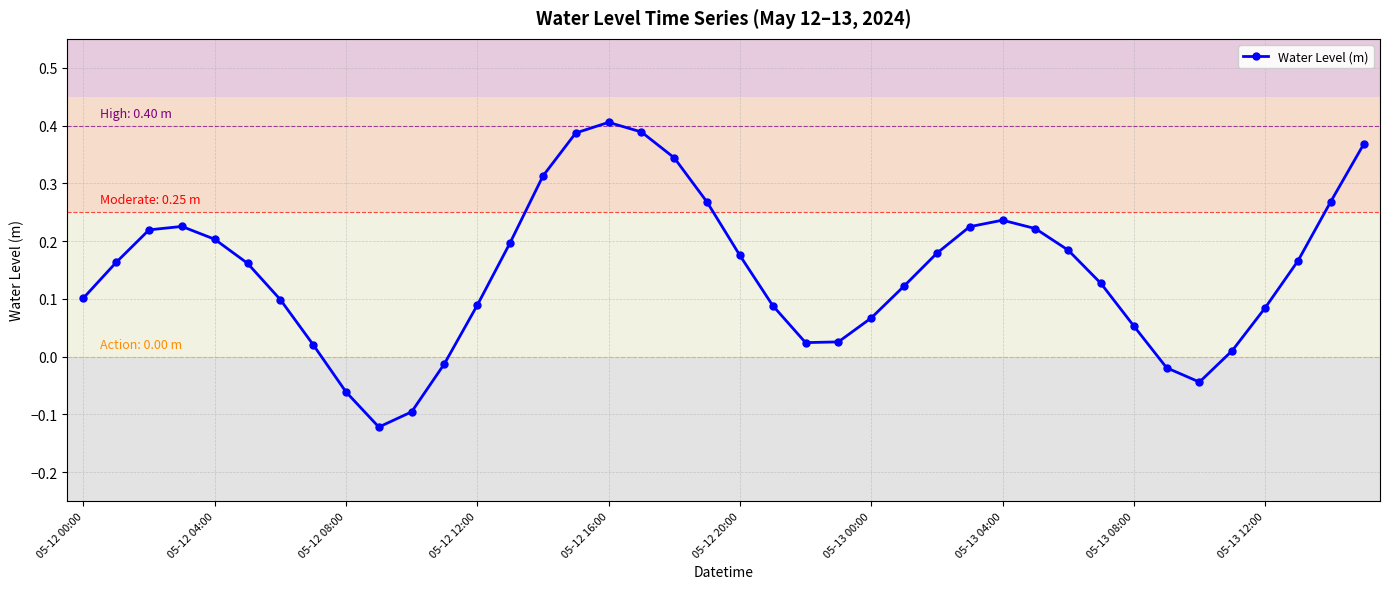

True or false: the data has more than 0 interior local peaks.

True